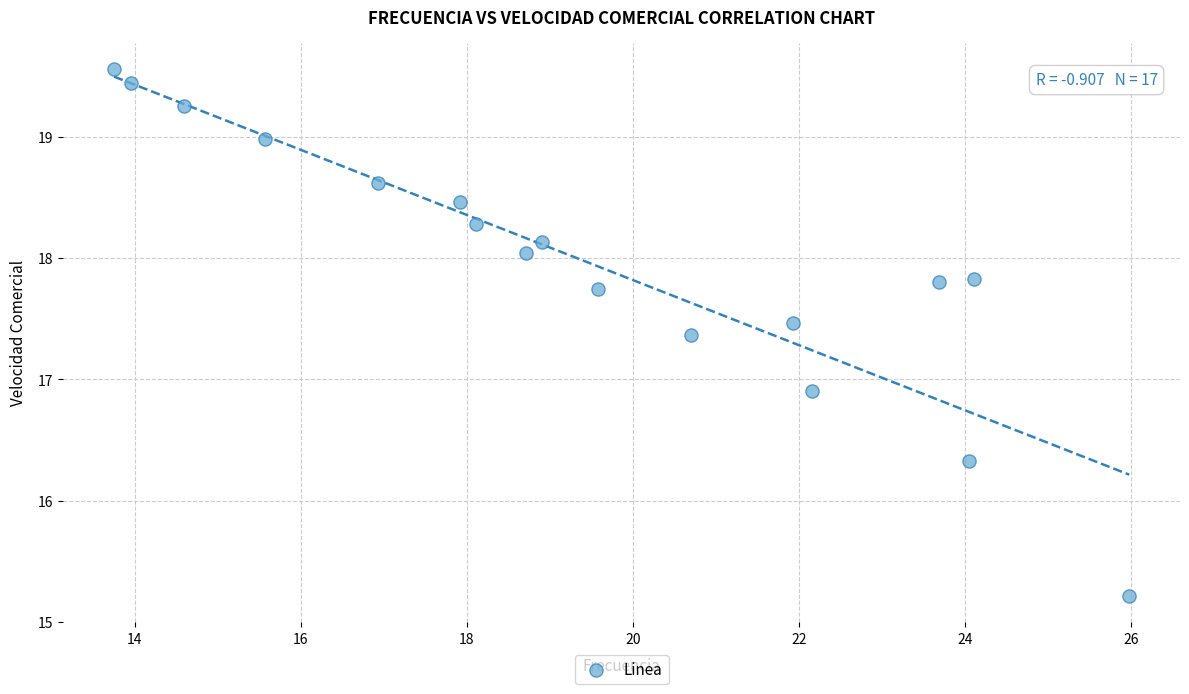

What Y value in the scatter plot is closest to 17?

16.9